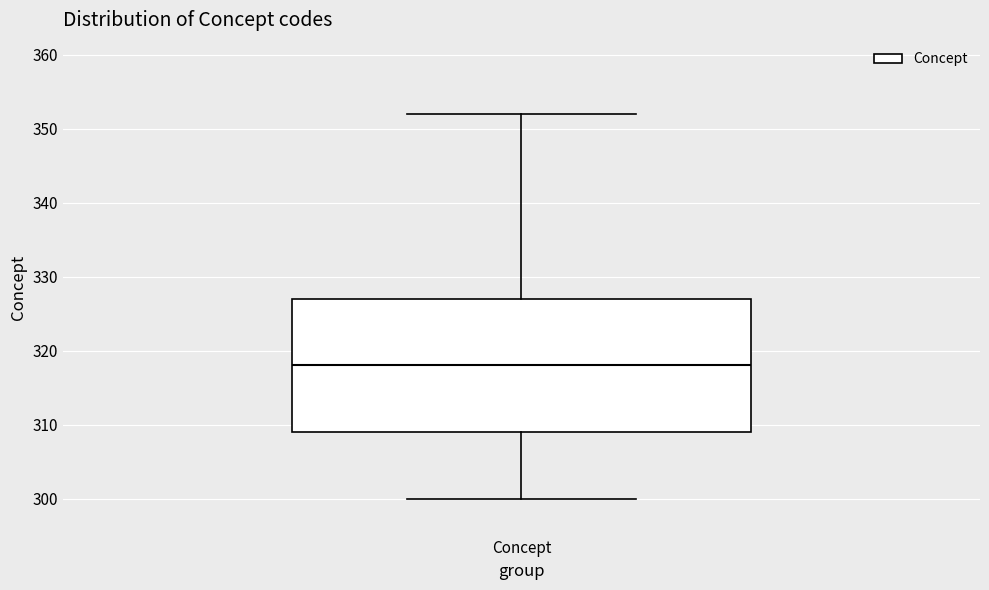

Transcribe this box plot: give where the median line is, the range the box spans, and where the two whiskers end, as read against the y-axis. The values are not printed on the chart, so give them approximately, as read against the axis.

median 318, box 309 to 327, whiskers 300 to 352